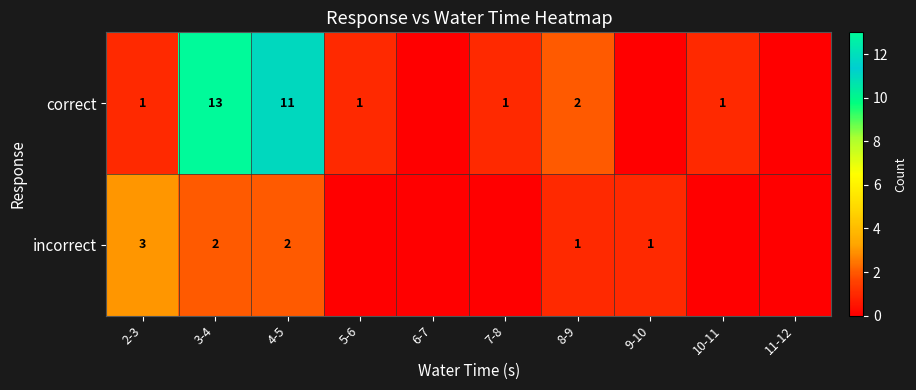

The value of correct at 7-8 is 1. True or false?

True